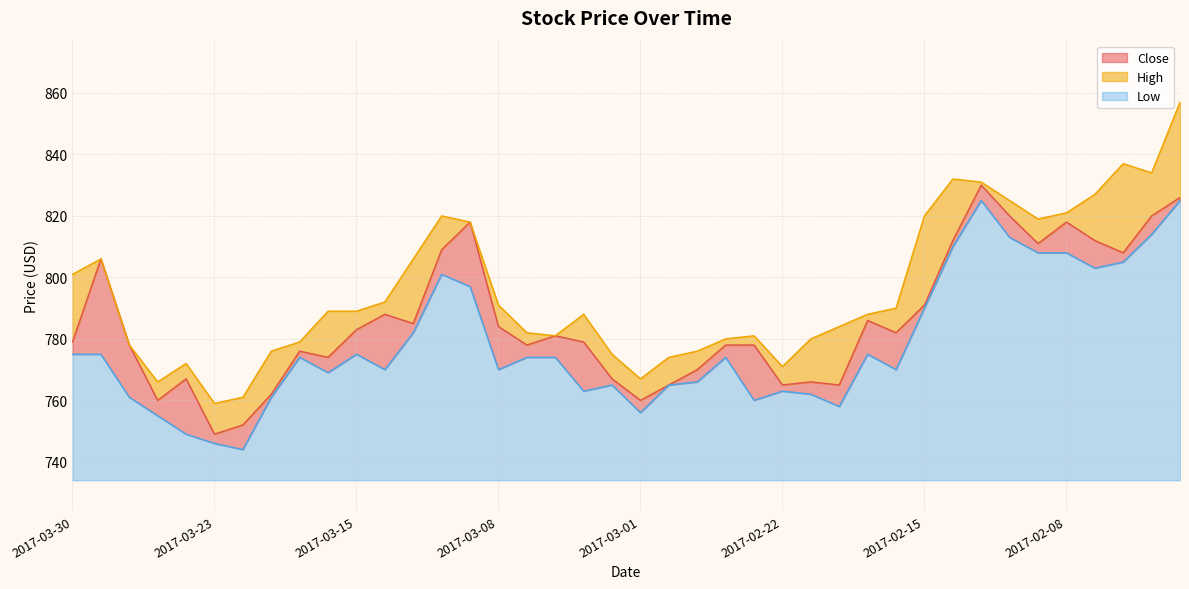

The High series shows 1101 at 2017-02-24. True or false?

False